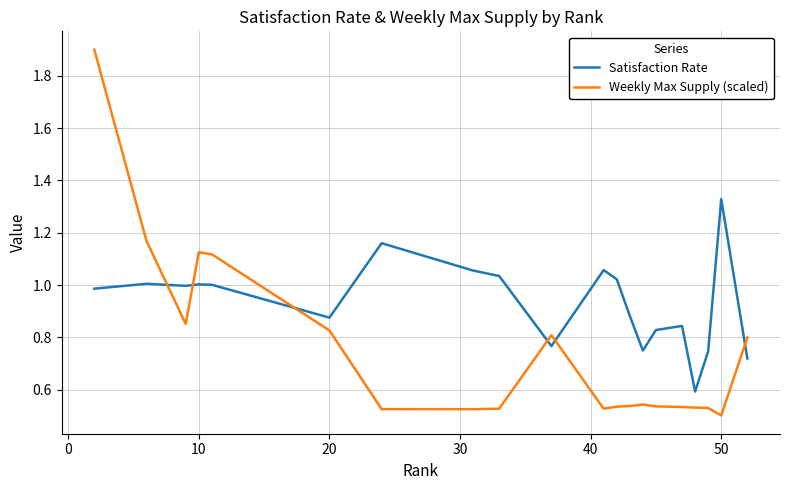

True or false: Weekly Max Supply (scaled) and Satisfaction Rate cross at least once.

True